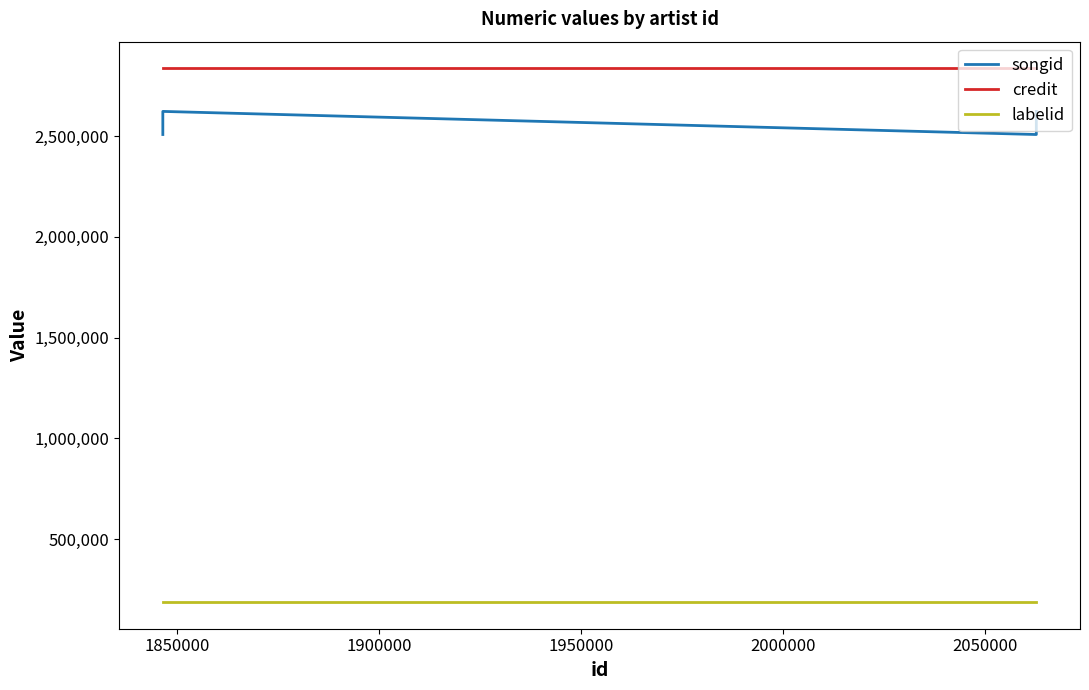

How many distinct data groups are displayed?

3